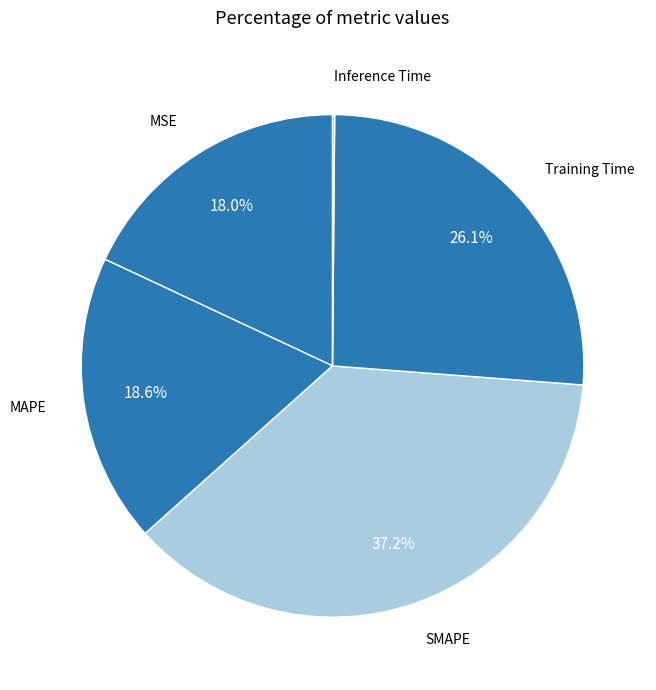

To the nearest percent, what is the combined percentage of MAPE and MSE?

37%